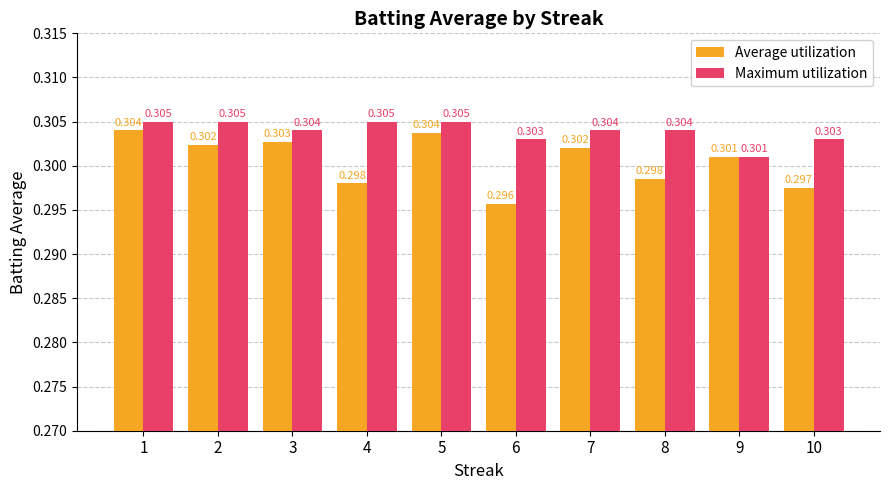

List the series in order of their overall mean, lowest first.

Average utilization, Maximum utilization